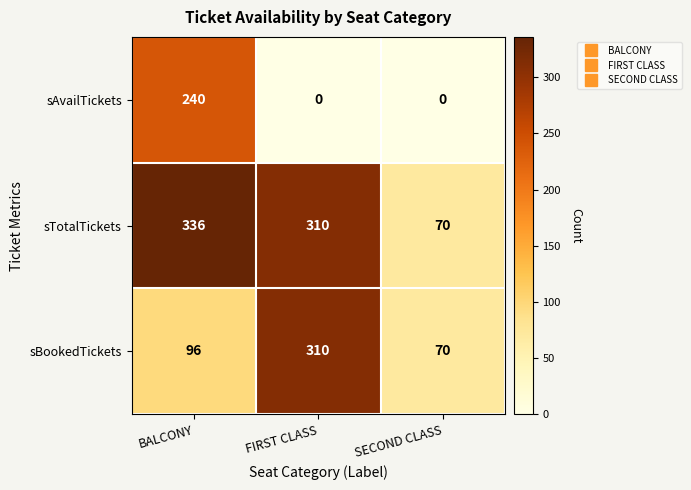

Which series has the largest total across all categories?

sTotalTickets